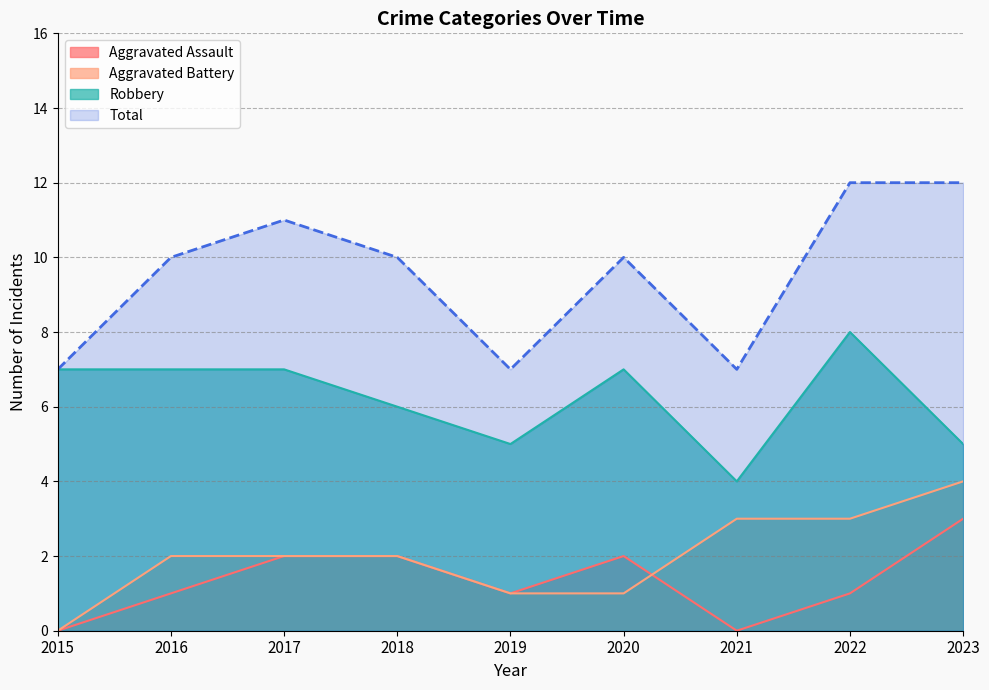

True or false: Robbery has more than 0 interior local peaks.

True